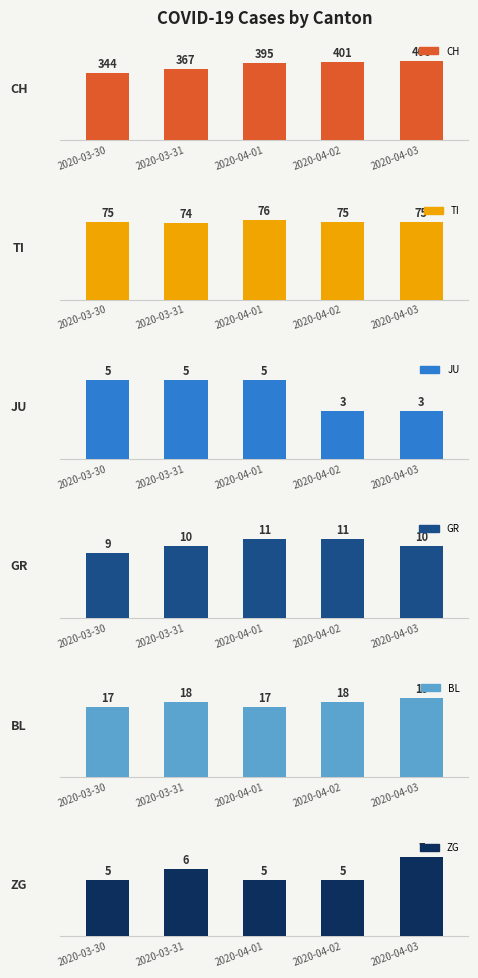

Count the JU values in the range 3 to 5.

5